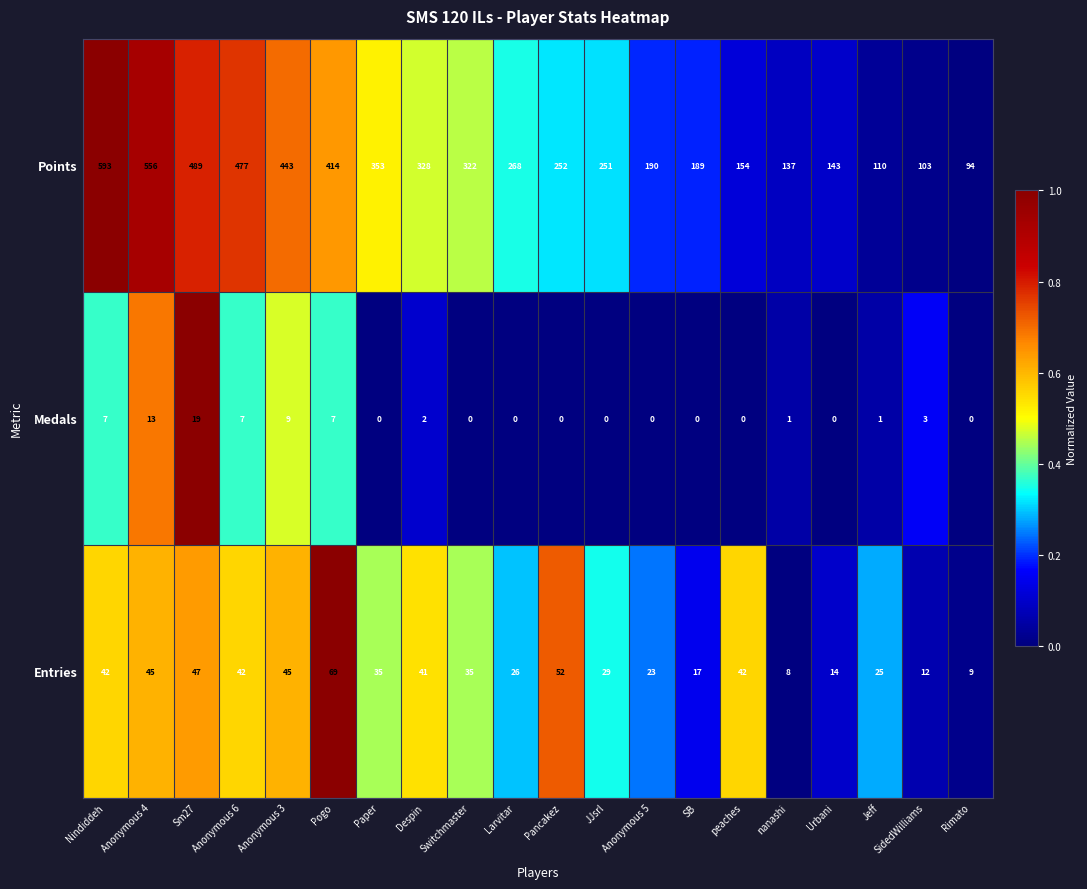

What is the average value of the Entries series?

33